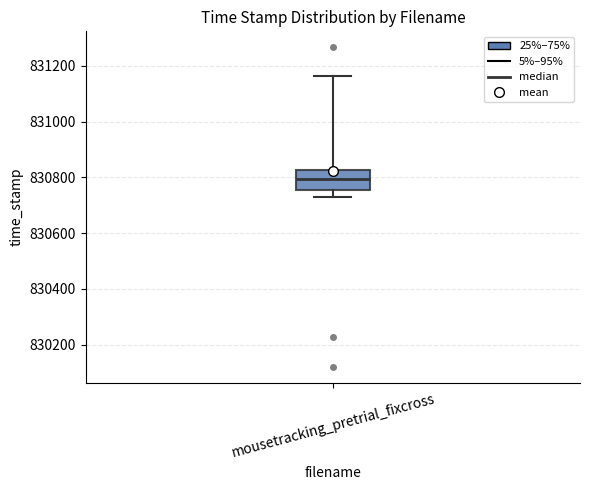

Transcribe this box plot: give where the median line is, the range the box spans, and where the two whiskers end, as read against the y-axis. The values are not printed on the chart, so give them approximately, as read against the axis.

median 830800, box 830760 to 830820, whiskers 830740 to 831160